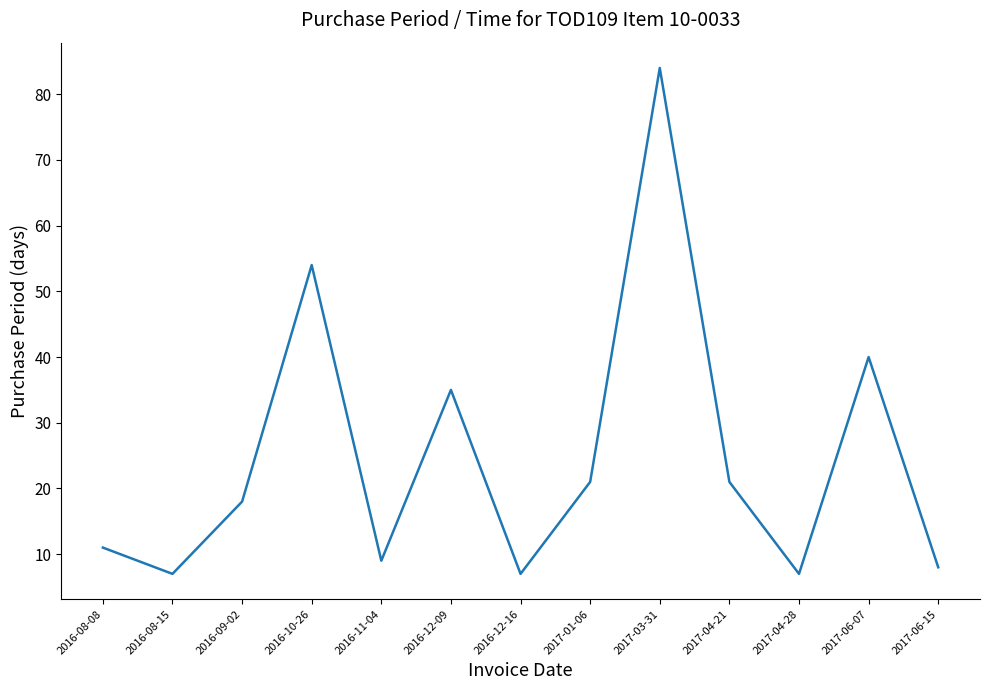

The chart shows a value of 54 at 2016-10-26. True or false?

True